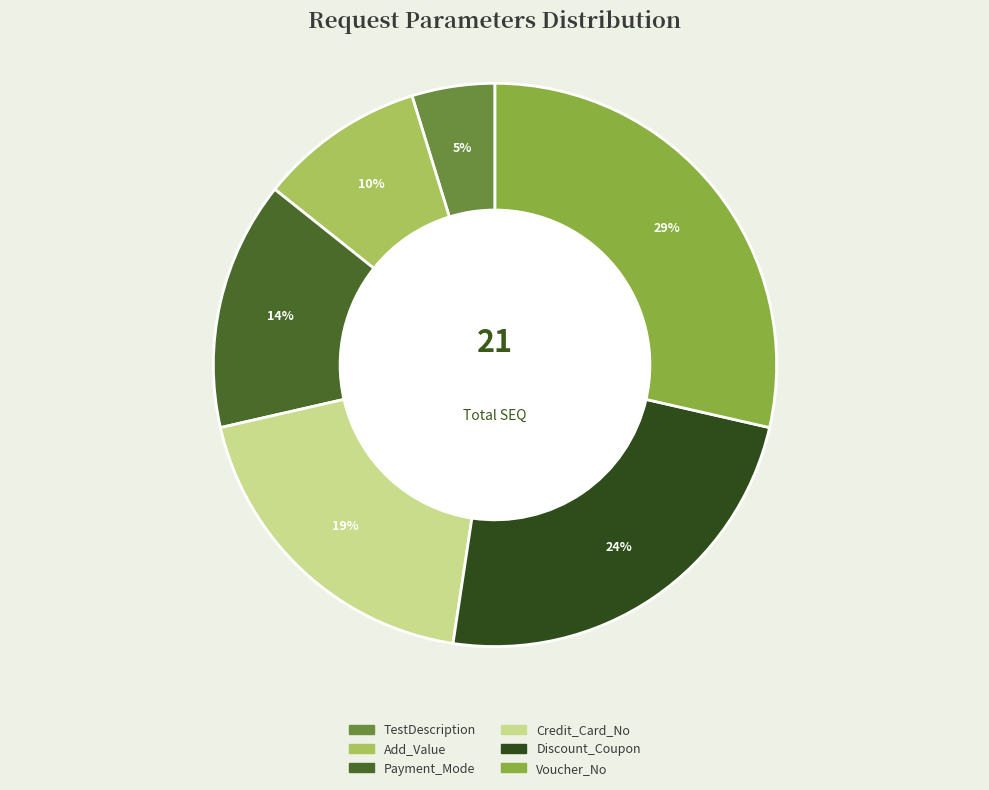

Which slice is the largest?

Voucher_No